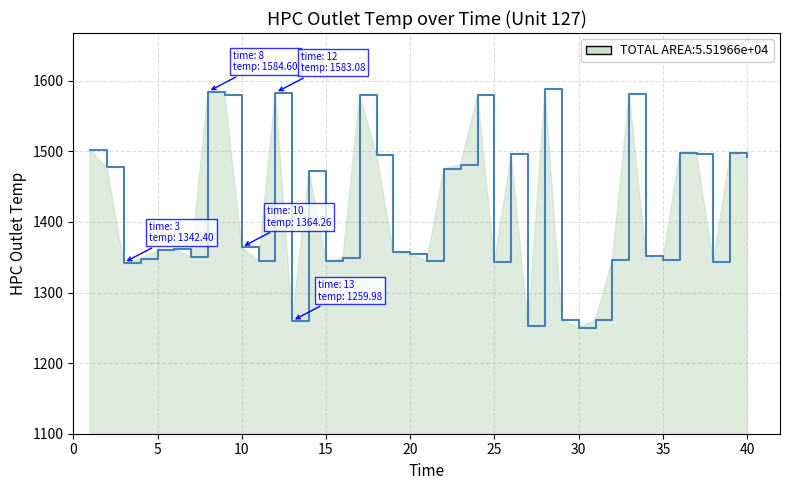

What is the minimum value shown in the chart?

1250.1